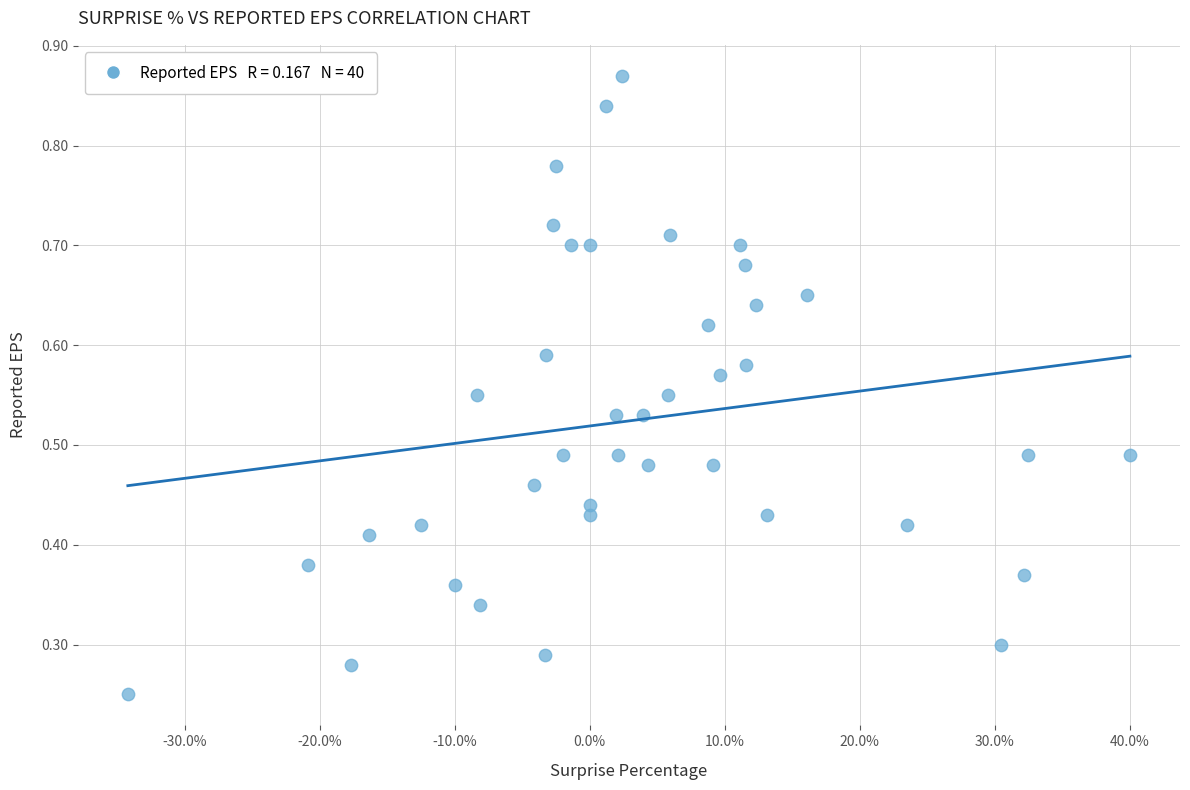

What is the range of X values (max minus min)?

74.2